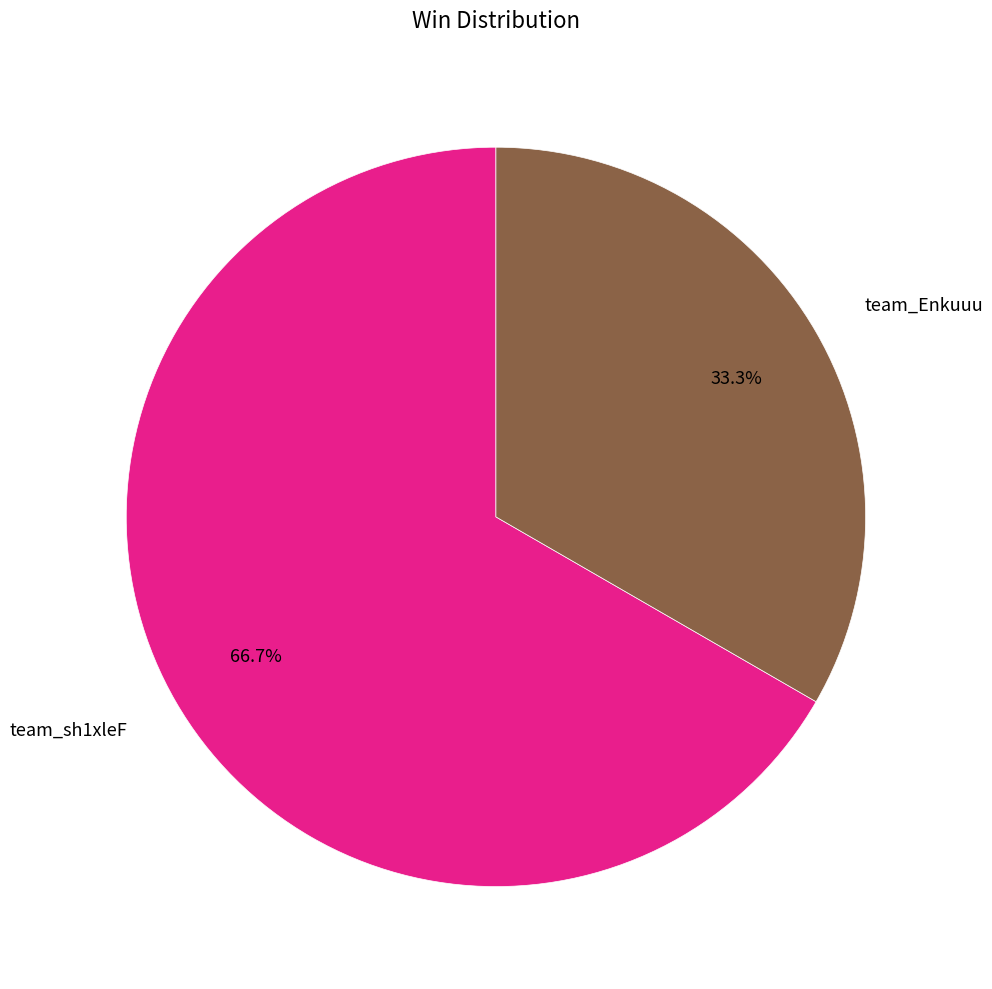

Is it true that team_Enkuuu is 48% of the pie?

False